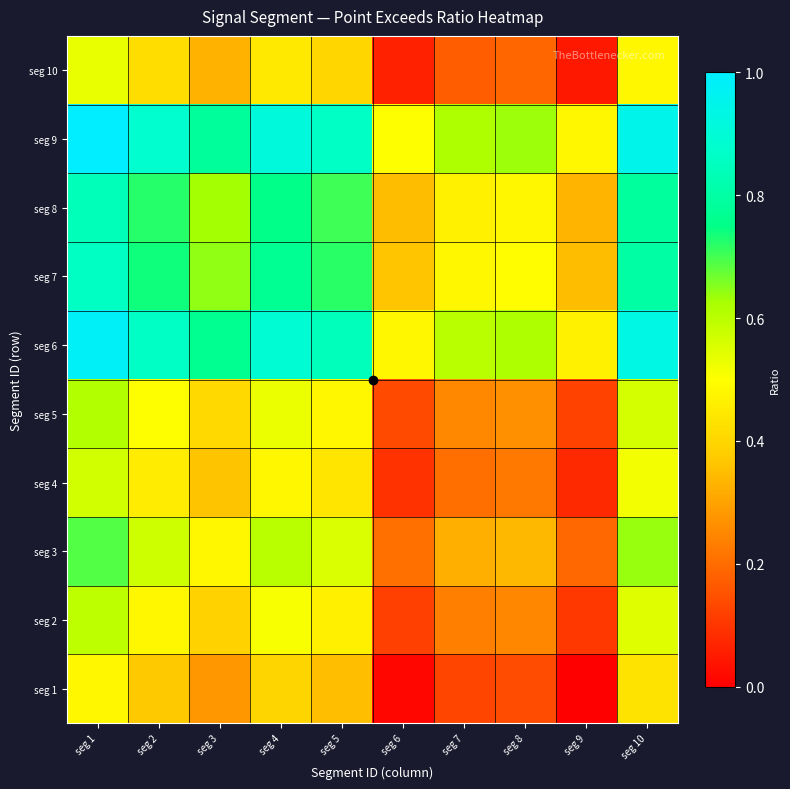

Reading left to right, extract all data points from this chart.

seg 1: seg 1=0.5	seg 2=0.4	seg 3=0.3	seg 4=0.4	seg 5=0.4	seg 6=0.0	seg 7=0.1	seg 8=0.1	seg 9=0.0	seg 10=0.4
seg 2: seg 1=0.6	seg 2=0.5	seg 3=0.4	seg 4=0.5	seg 5=0.5	seg 6=0.1	seg 7=0.2	seg 8=0.2	seg 9=0.1	seg 10=0.5
seg 3: seg 1=0.7	seg 2=0.6	seg 3=0.5	seg 4=0.6	seg 5=0.6	seg 6=0.2	seg 7=0.3	seg 8=0.3	seg 9=0.2	seg 10=0.6
seg 4: seg 1=0.6	seg 2=0.5	seg 3=0.4	seg 4=0.5	seg 5=0.4	seg 6=0.1	seg 7=0.2	seg 8=0.2	seg 9=0.1	seg 10=0.5
seg 5: seg 1=0.6	seg 2=0.5	seg 3=0.4	seg 4=0.5	seg 5=0.5	seg 6=0.1	seg 7=0.3	seg 8=0.3	seg 9=0.1	seg 10=0.6
seg 6: seg 1=1.0	seg 2=0.9	seg 3=0.8	seg 4=0.9	seg 5=0.8	seg 6=0.5	seg 7=0.6	seg 8=0.6	seg 9=0.5	seg 10=0.9
seg 7: seg 1=0.9	seg 2=0.7	seg 3=0.6	seg 4=0.8	seg 5=0.7	seg 6=0.4	seg 7=0.5	seg 8=0.5	seg 9=0.3	seg 10=0.8
seg 8: seg 1=0.8	seg 2=0.7	seg 3=0.6	seg 4=0.8	seg 5=0.7	seg 6=0.3	seg 7=0.5	seg 8=0.5	seg 9=0.3	seg 10=0.8
seg 9: seg 1=1.0	seg 2=0.9	seg 3=0.8	seg 4=0.9	seg 5=0.9	seg 6=0.5	seg 7=0.6	seg 8=0.6	seg 9=0.5	seg 10=0.9
seg 10: seg 1=0.5	seg 2=0.4	seg 3=0.3	seg 4=0.4	seg 5=0.4	seg 6=0.1	seg 7=0.2	seg 8=0.2	seg 9=0.0	seg 10=0.5